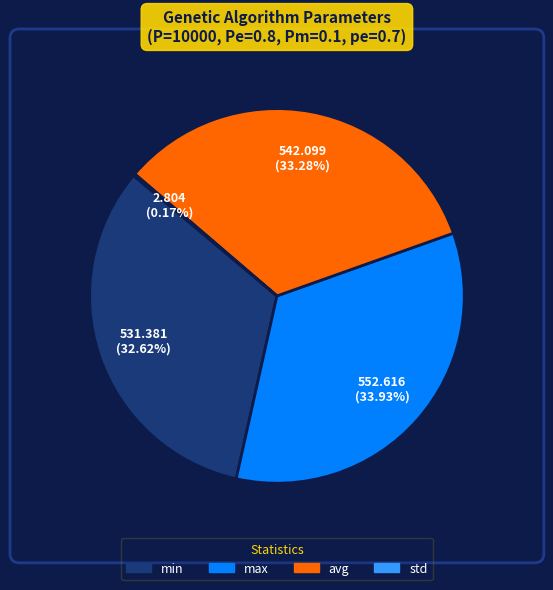

Do avg and min together represent more than half of the pie?

Yes